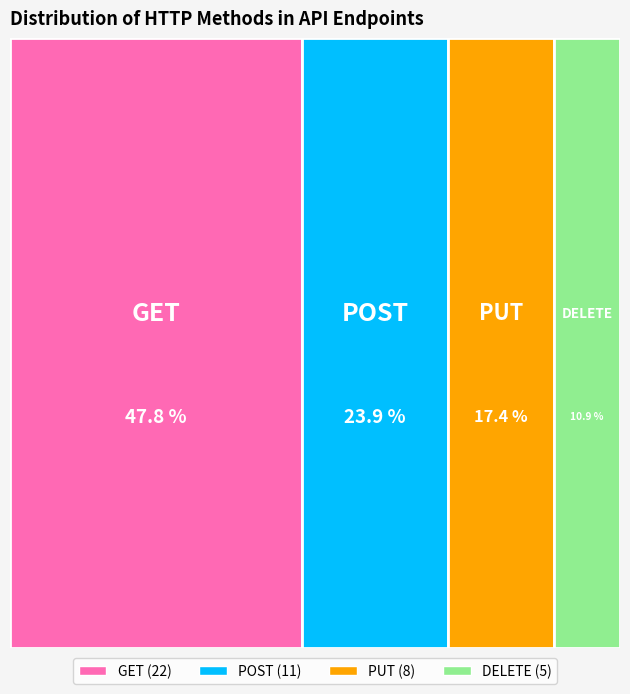

To the nearest percent, what percentage of the pie is PUT?

17%